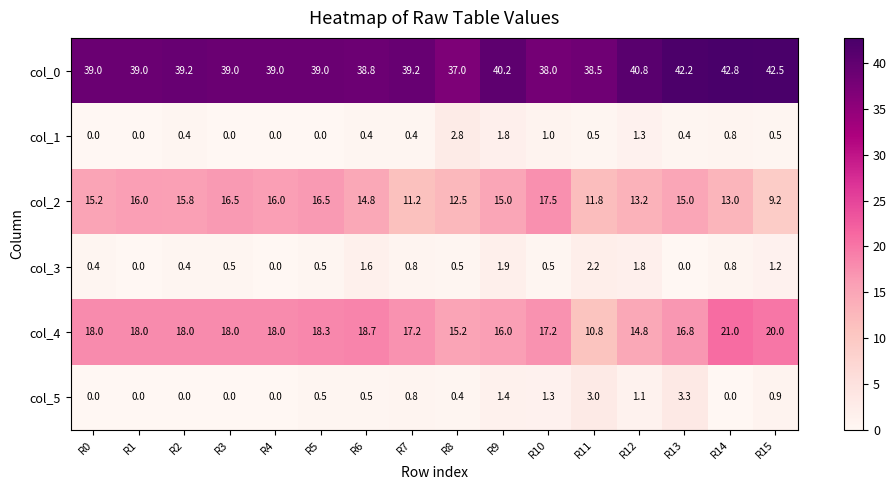

How many series are shown in this chart?

6